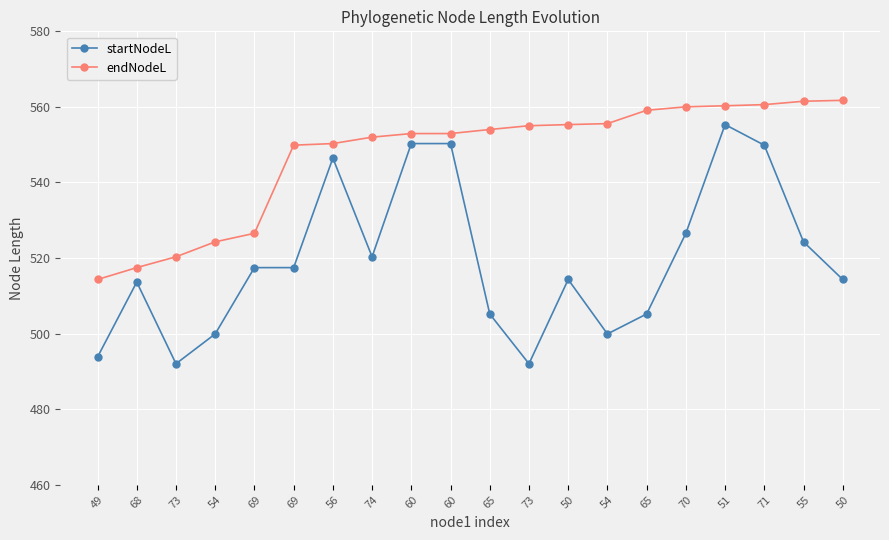

How many data points does each series have?

20